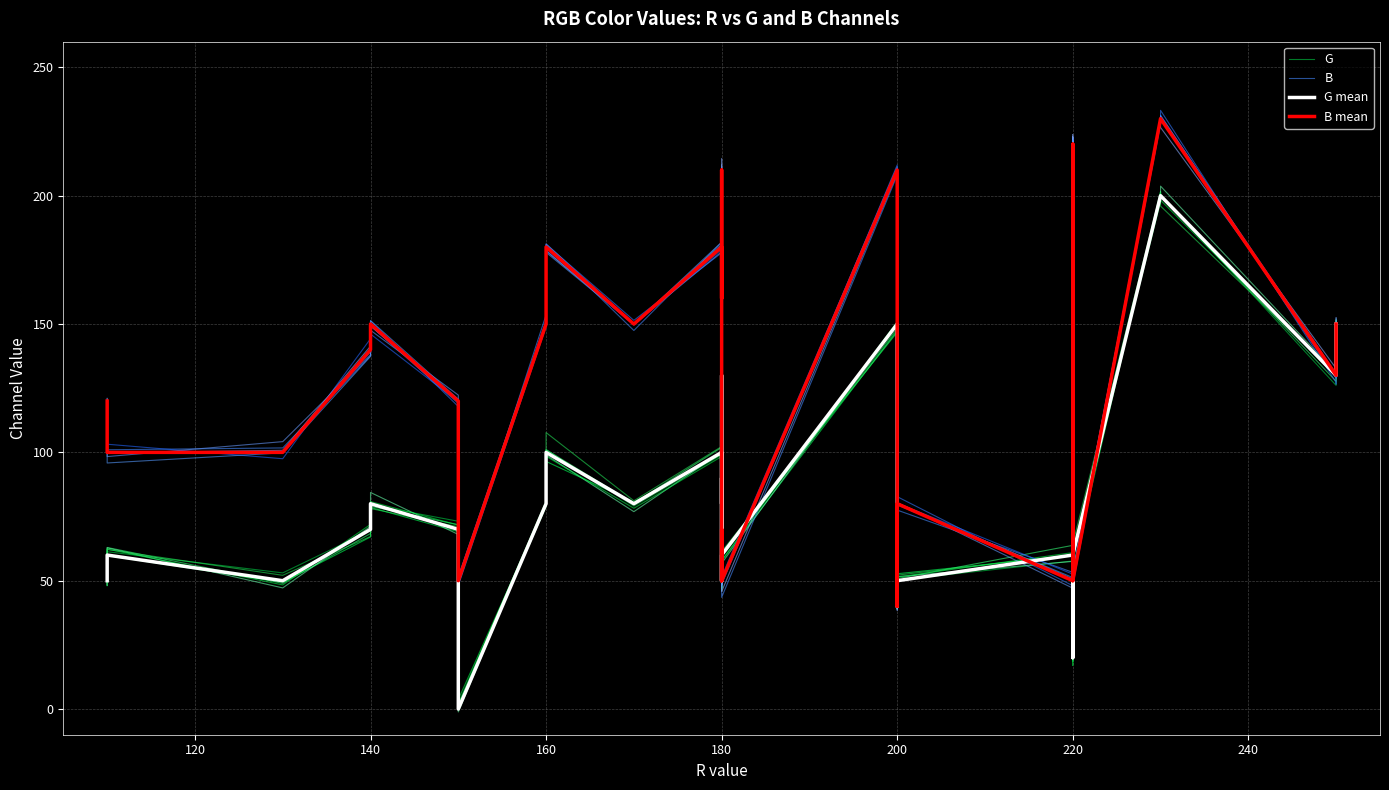

How many lines are shown in the chart?

4